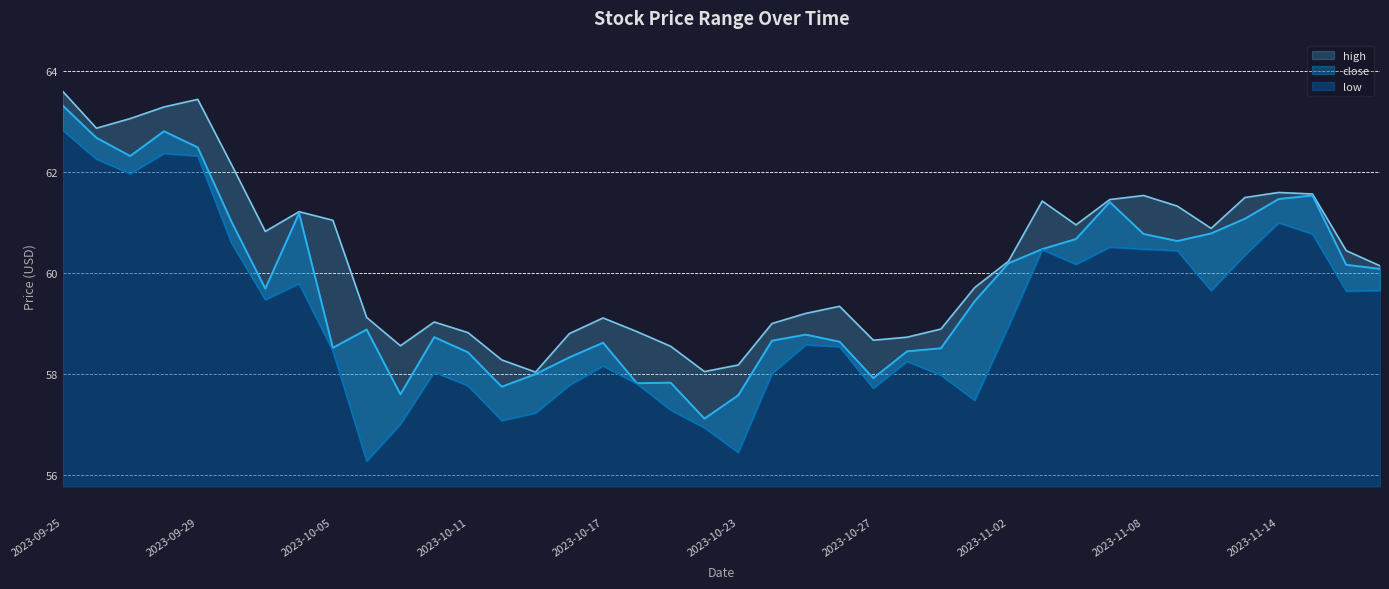

Which series has the largest range (max minus min)?

low